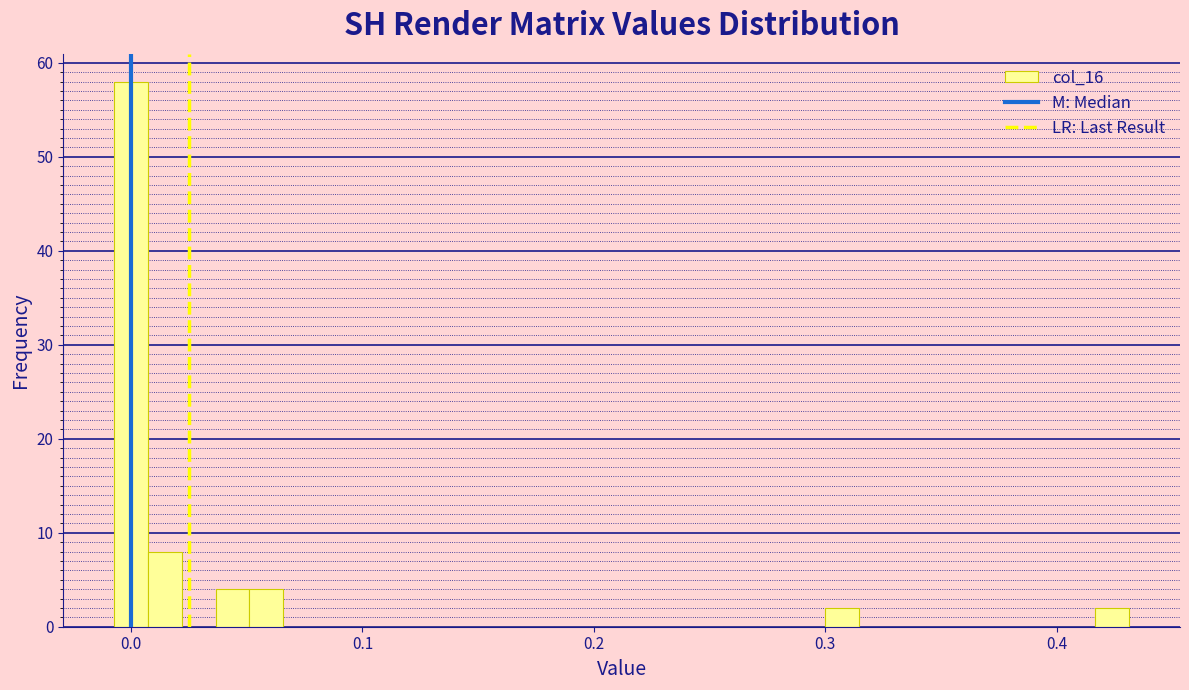

Read against the x-axis, roughly where is the centre of the tallest bar?

0.00